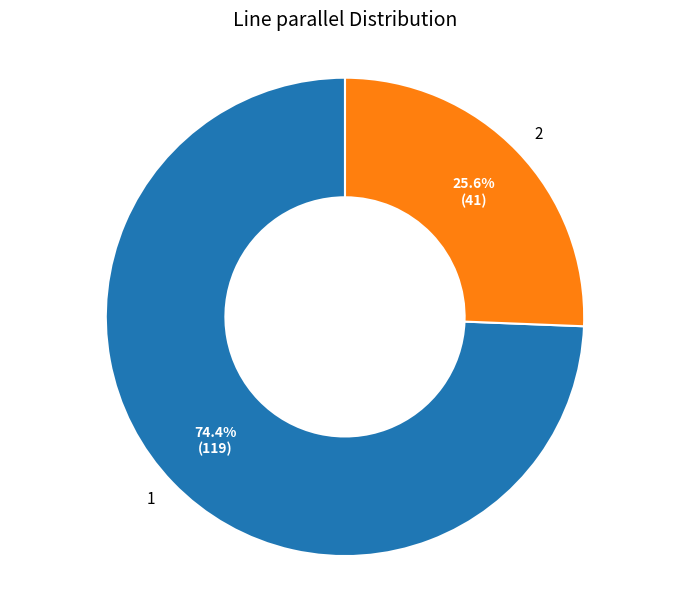

How many slices are in this pie chart?

2